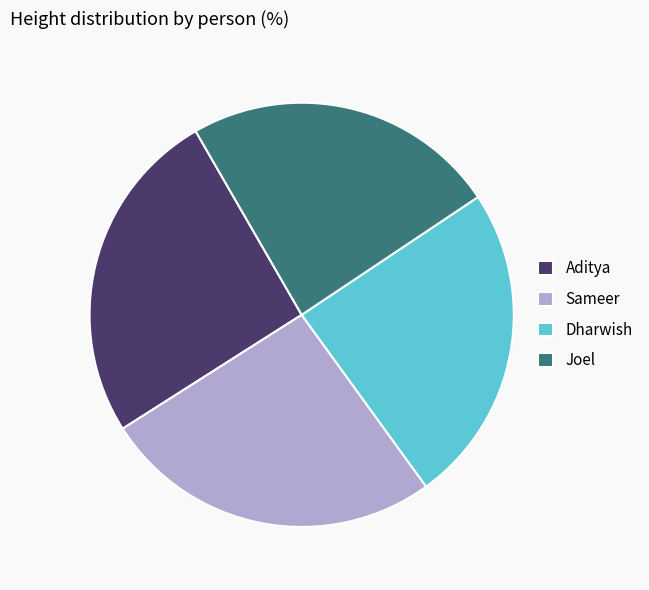

Approximately how many times larger is the value at Sameer compared to Aditya?

1.0